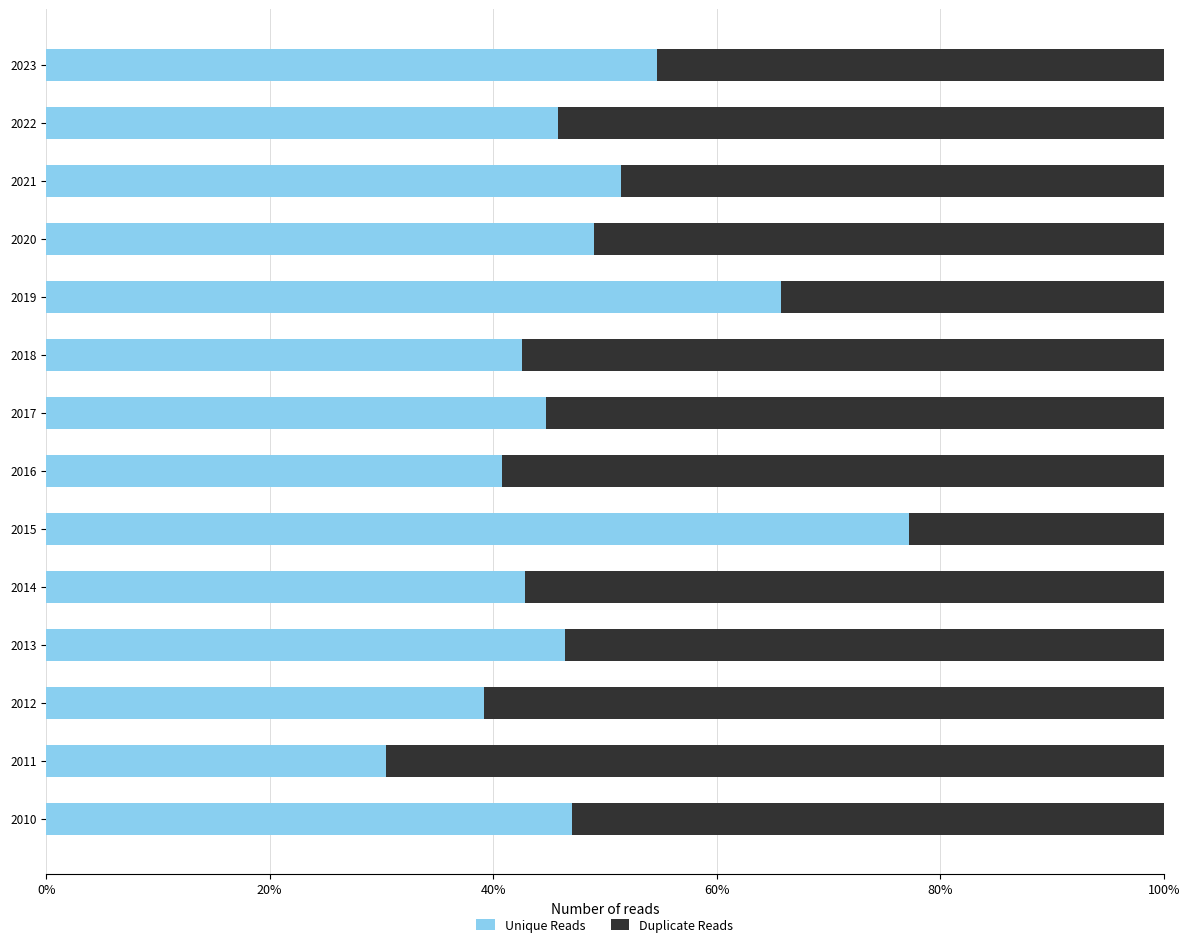

Is it true that Unique Reads equals 68.3 at 2013?

False